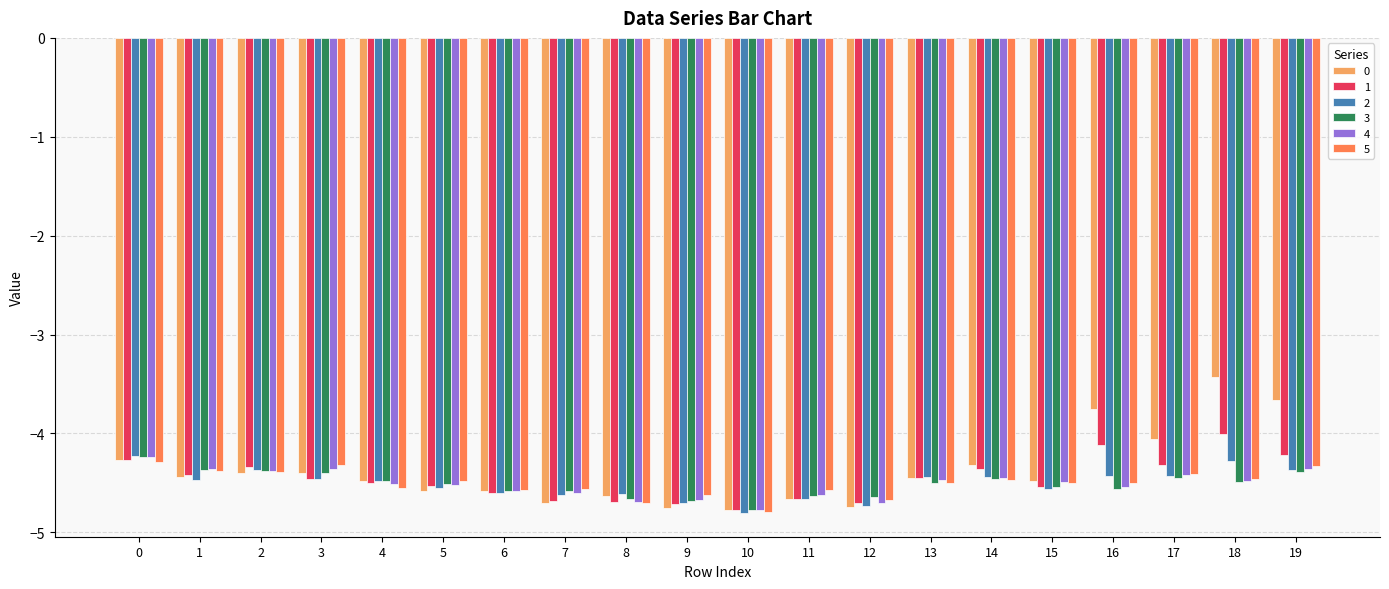

What is the spread (max minus min) of values at 16?

0.8